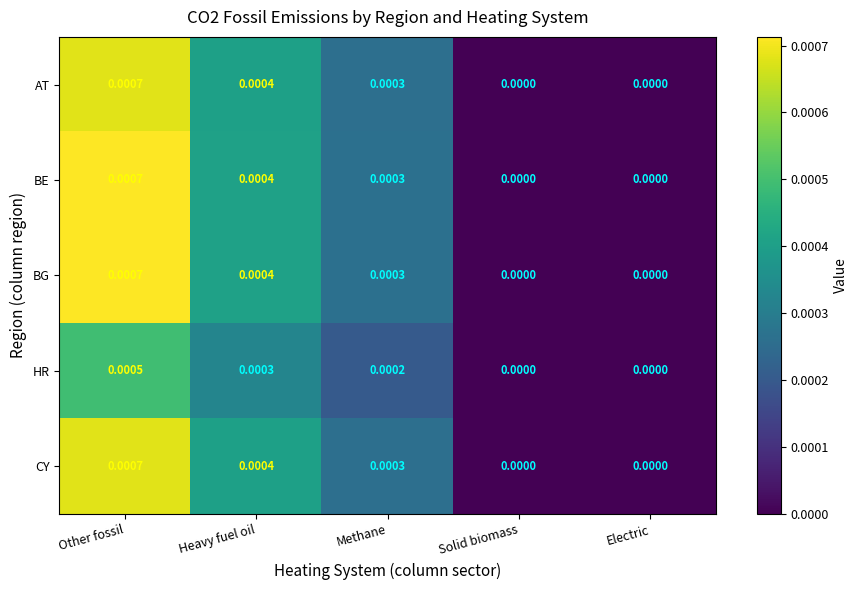

Is the value of AT at Methane greater than the value of CY at Heavy fuel oil?

No